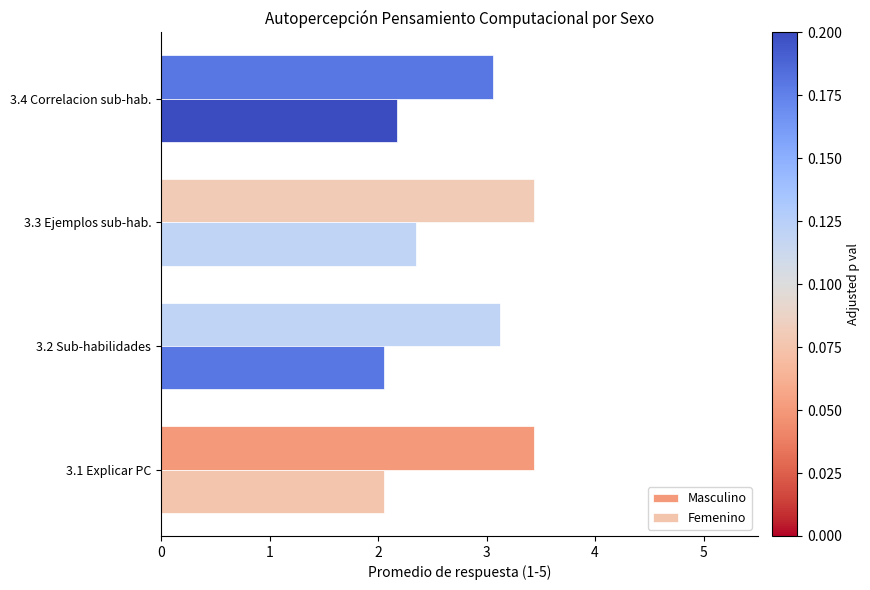

How many categories are shown in the chart?

4